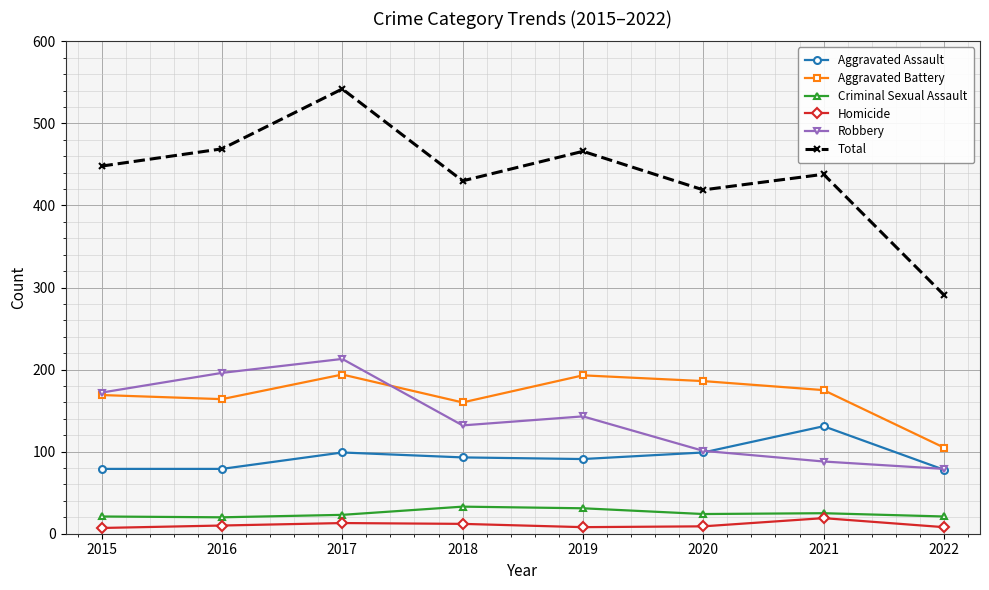

How many lines are shown in the chart?

6